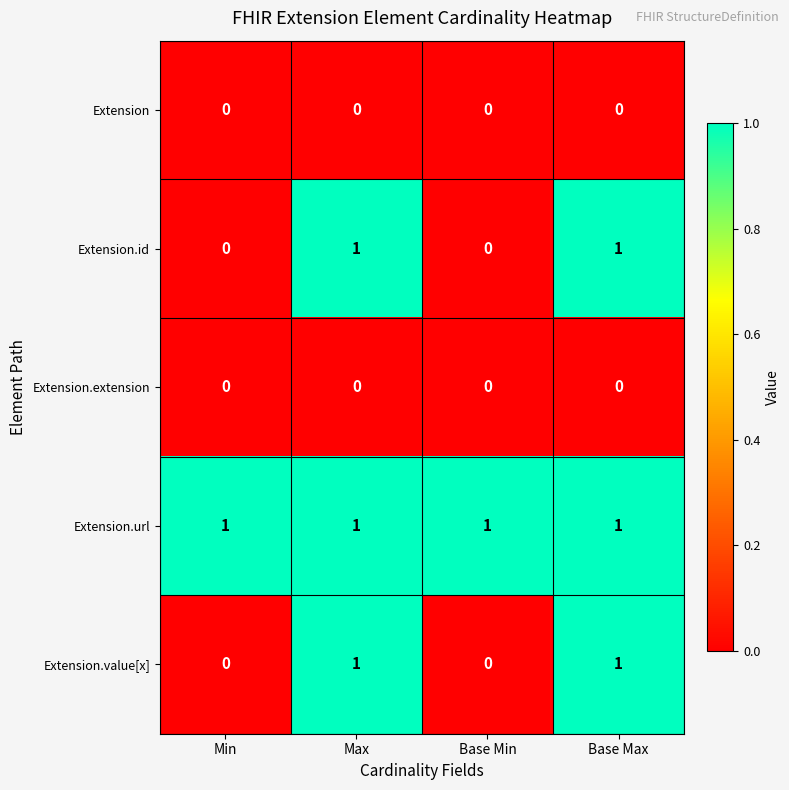

How many Extension.id values are between 0 and 1?

4